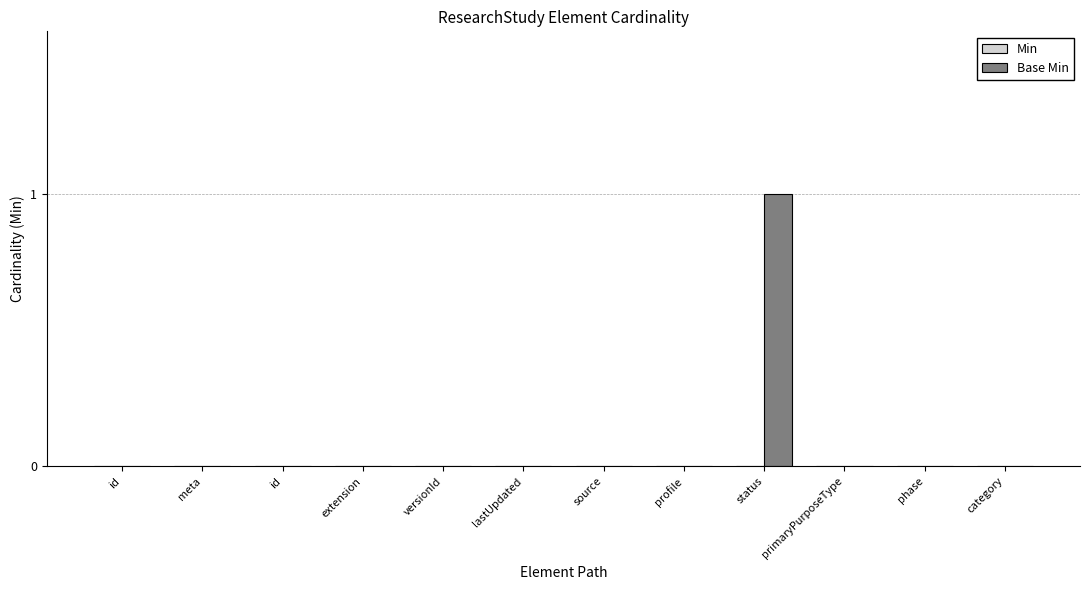

Reading left to right, list all the values displayed in this chart.

Min: 0	0	0	0	0	0	0	0	0	0	0	0
Base Min: 0	0	0	0	0	0	0	0	1	0	0	0